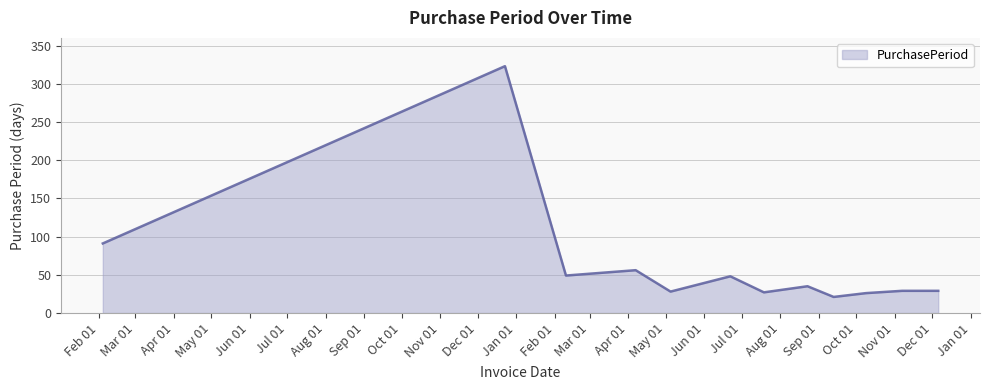

What is the smallest value displayed?

21